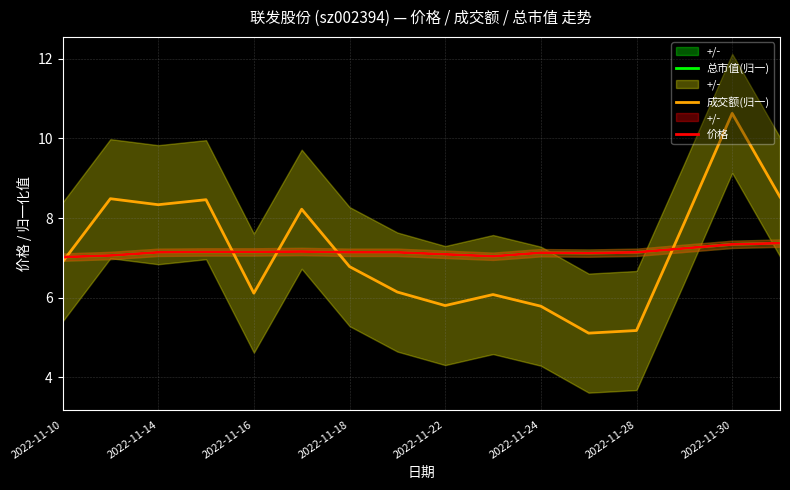

Reading right to left, list all the values displayed in this chart.

总市值(归一): 7.4	7.3	7.2	7.1	7.1	7.1	7.0	7.1	7.1	7.1	7.2	7.1	7.1	7.1	7.1	7.0
成交额(归一): 8.5	10.6	7.9	5.2	5.1	5.8	6.1	5.8	6.1	6.8	8.2	6.1	8.5	8.3	8.5	6.9
价格: 7.4	7.3	7.2	7.1	7.1	7.1	7.0	7.1	7.1	7.1	7.2	7.2	7.2	7.1	7.1	7.0